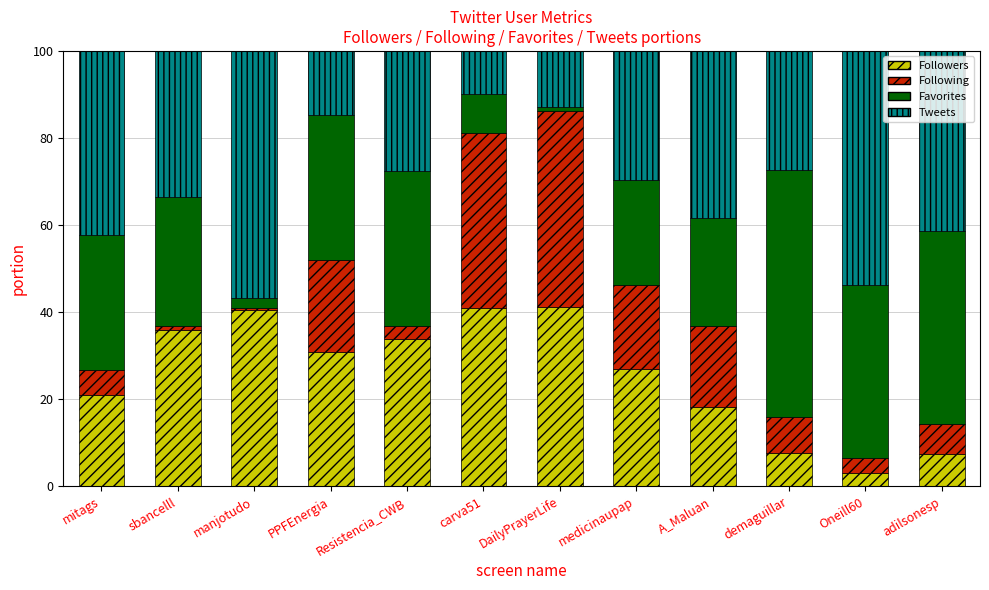

Is it true that Followers equals 7.4 at adilsonesp?

True